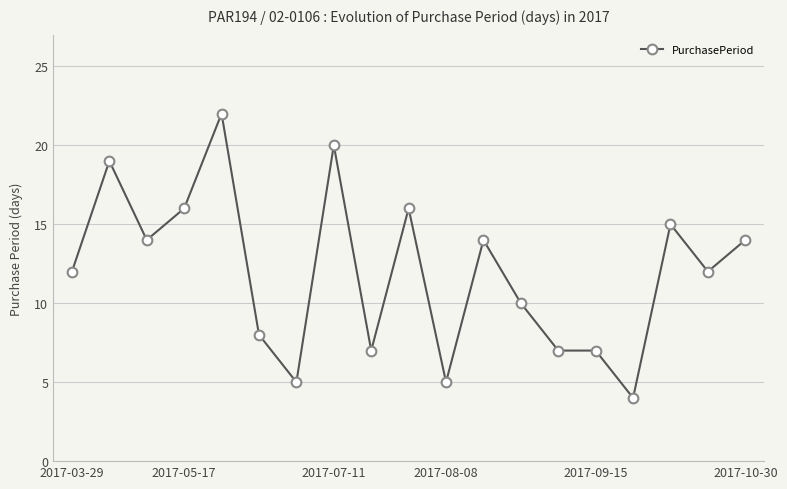

What is the smallest value displayed?

4